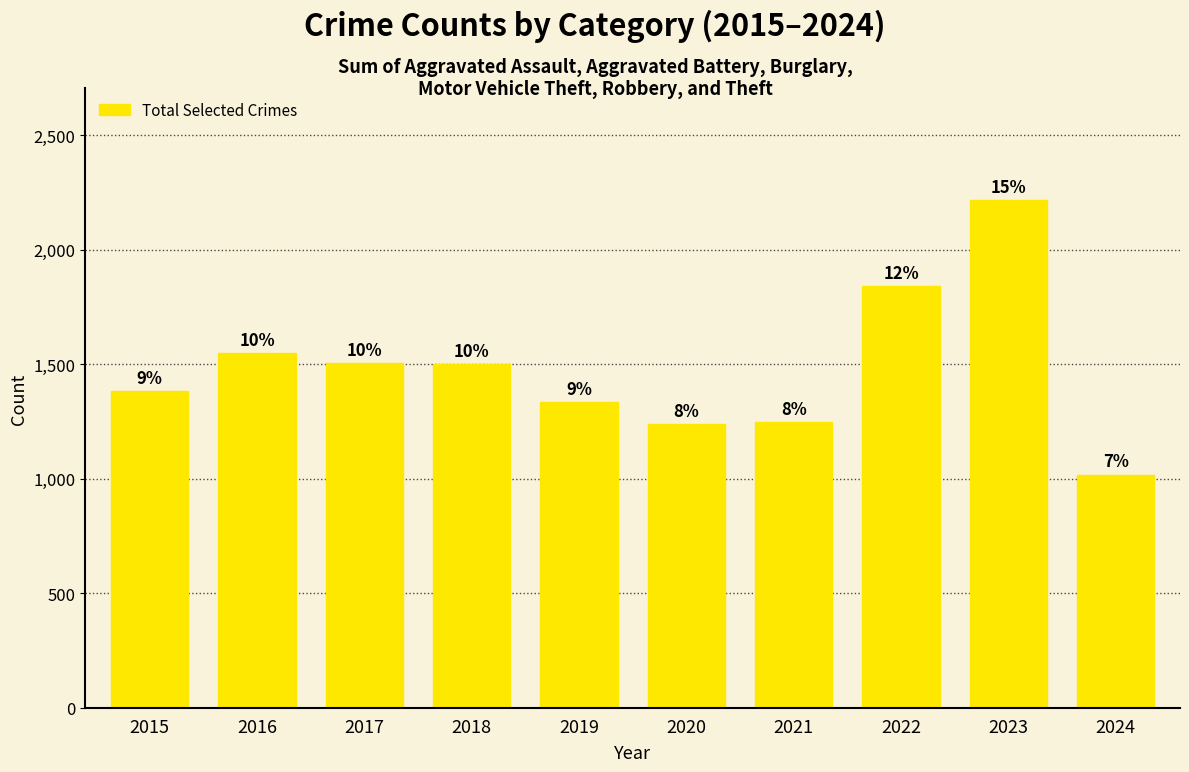

List the labels in order of value, smallest first.

2024, 2020, 2021, 2019, 2015, 2018, 2017, 2016, 2022, 2023